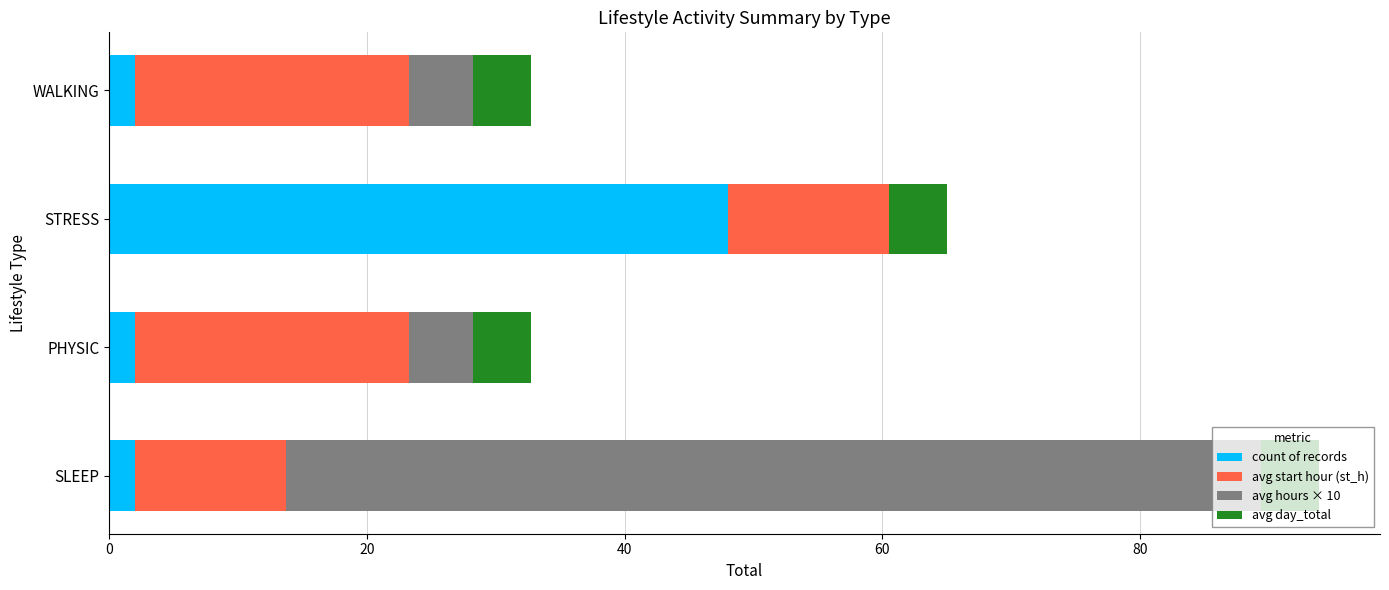

What is the total value across all series at WALKING?

32.8